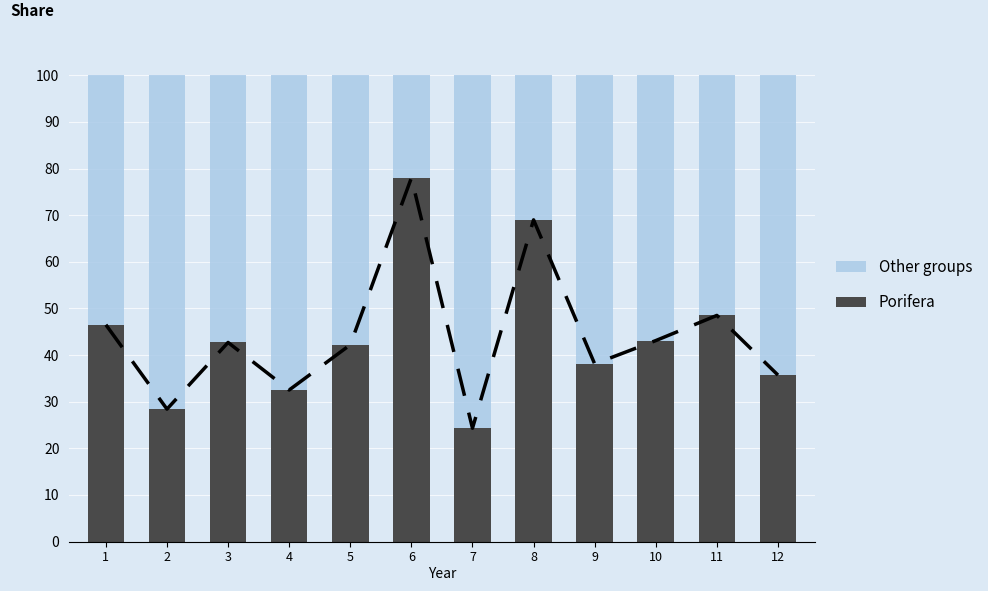

The value of Porifera at 8 is 46.3. True or false?

False